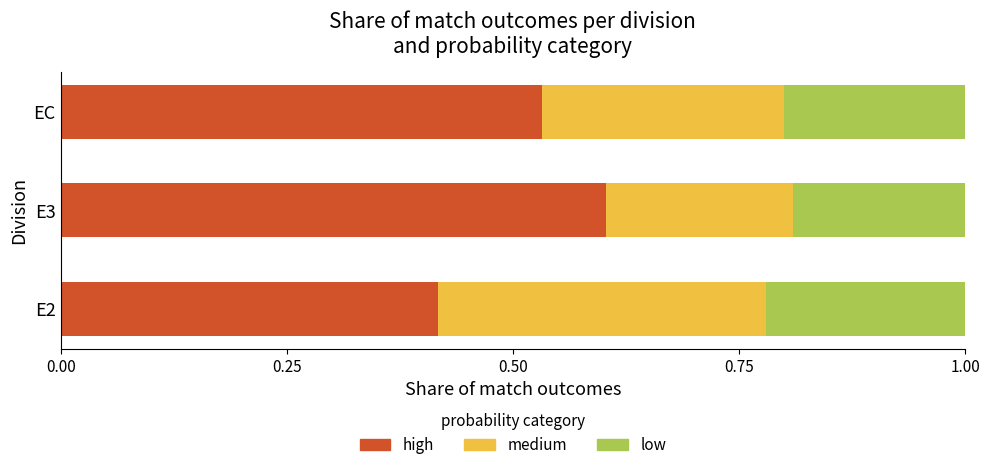

What is the sum of the high values at E2 and EC?

0.9